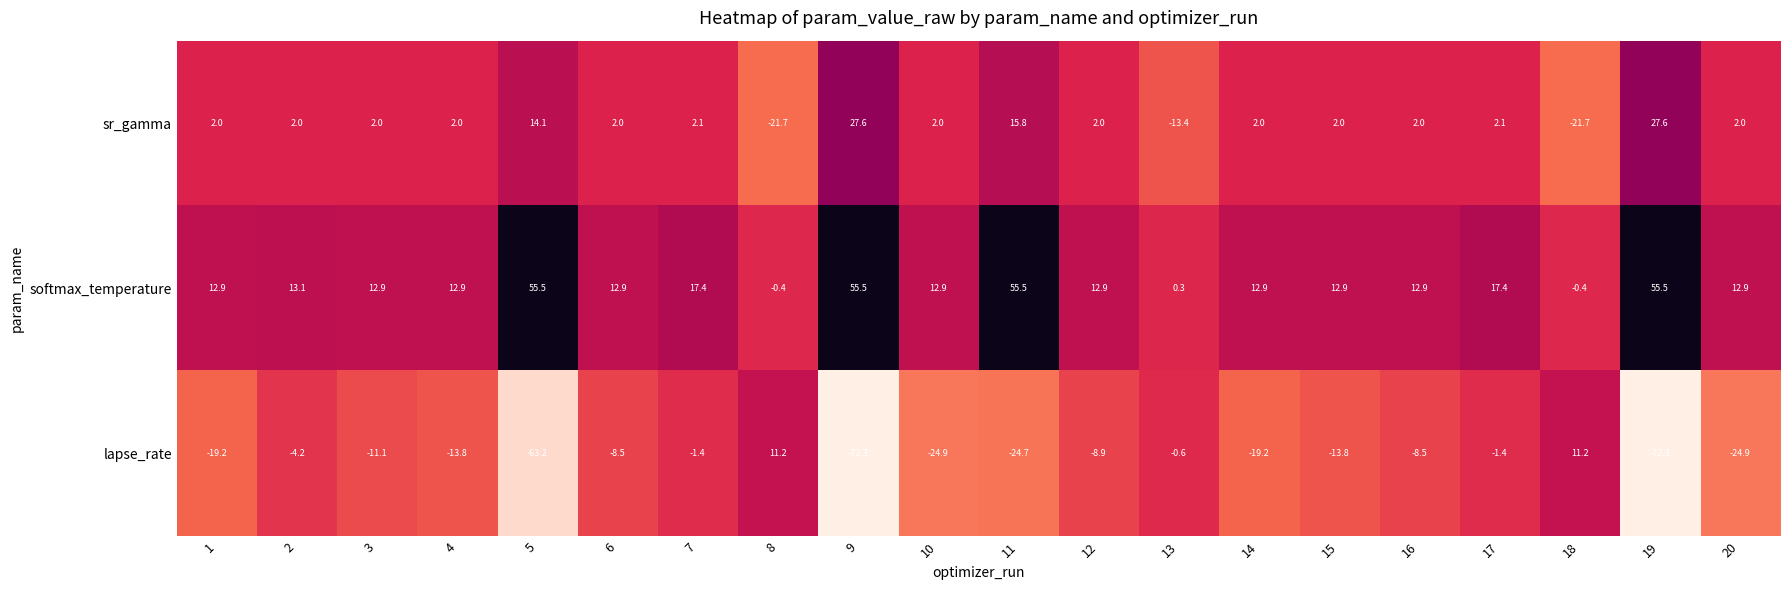

Rank the series by their maximum value, from lowest to highest.

lapse_rate, sr_gamma, softmax_temperature